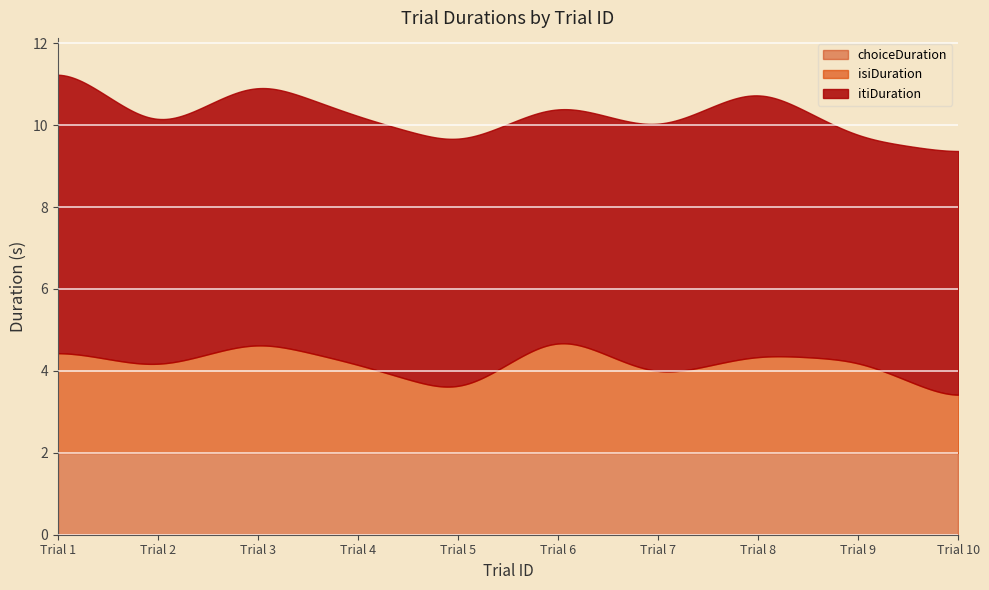

How many data points does each series have?

10